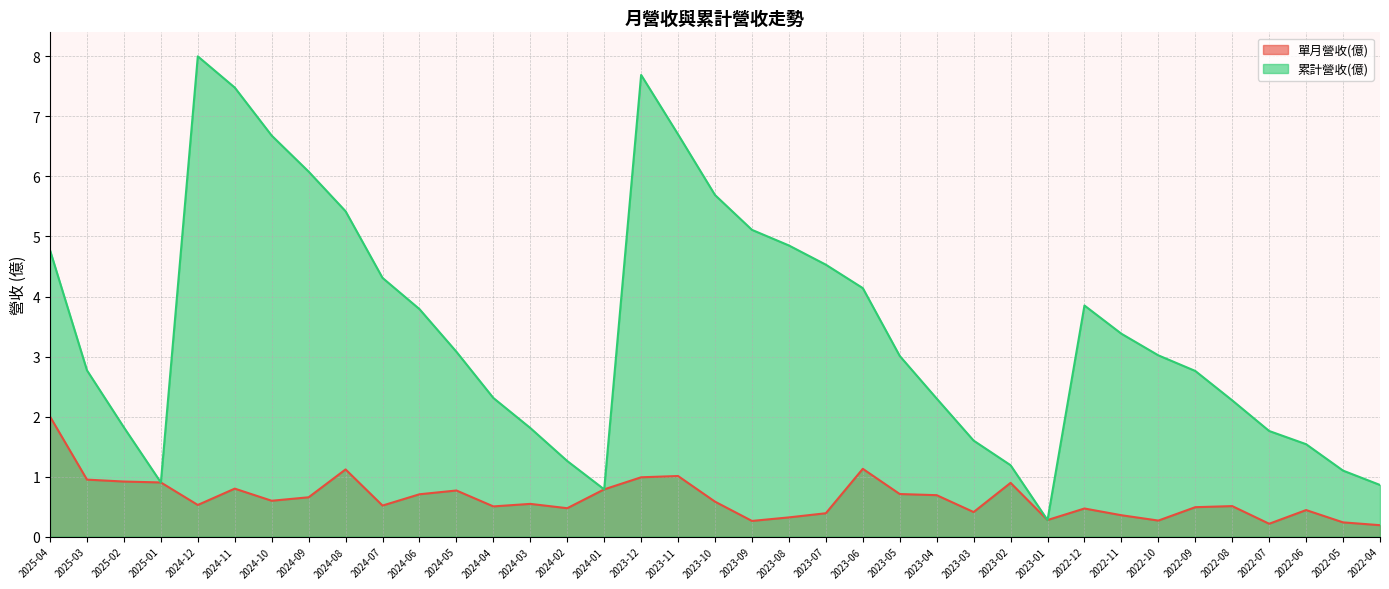

At which label is 單月營收(億) closest to 1?

2023-11